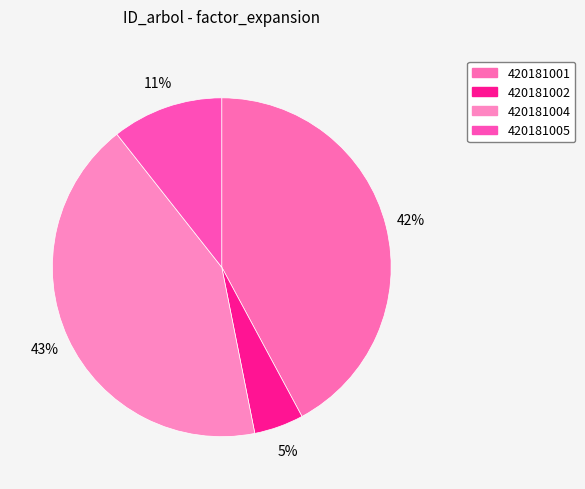

What is the smallest slice in the pie chart?

420181002